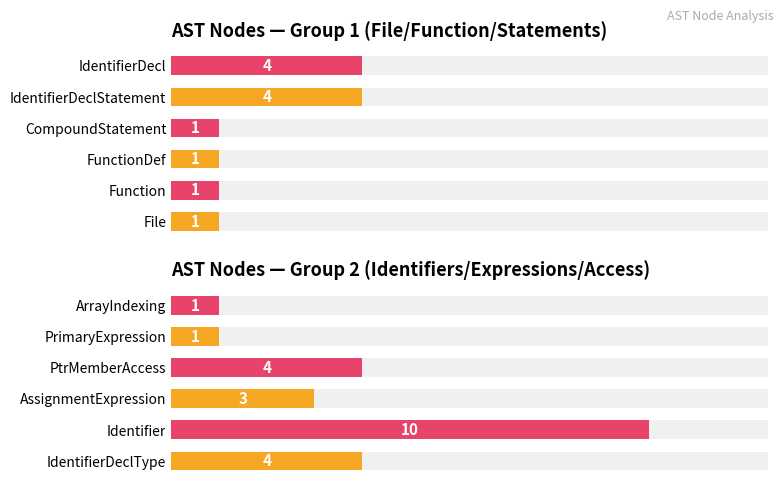

What is the value of the 4th bar from the left?

4